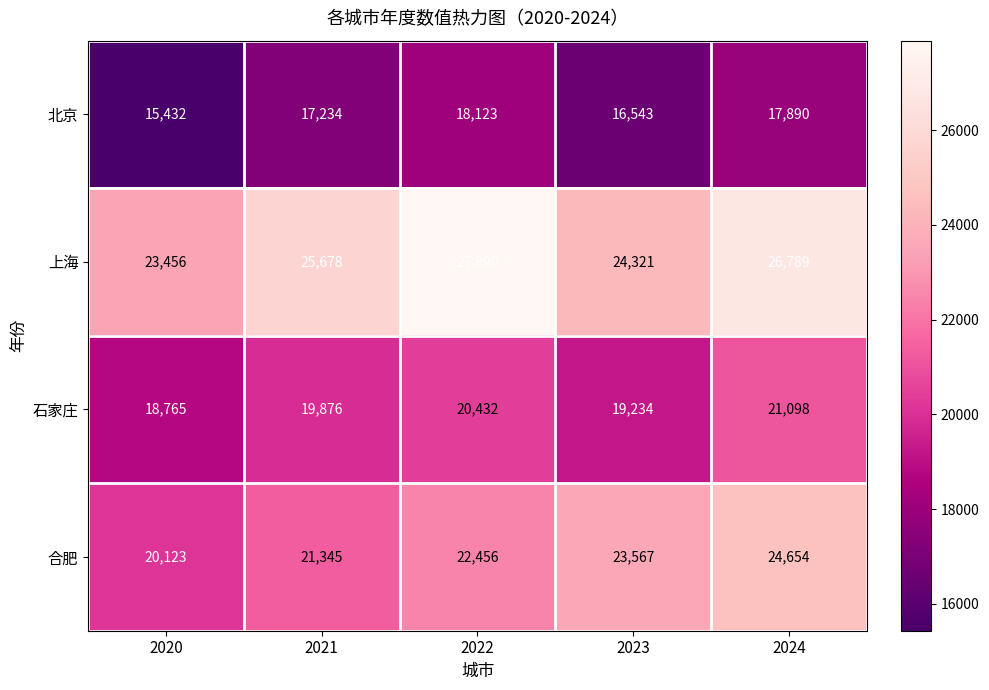

Is it true that 石家庄 equals 33300 at 2020?

False